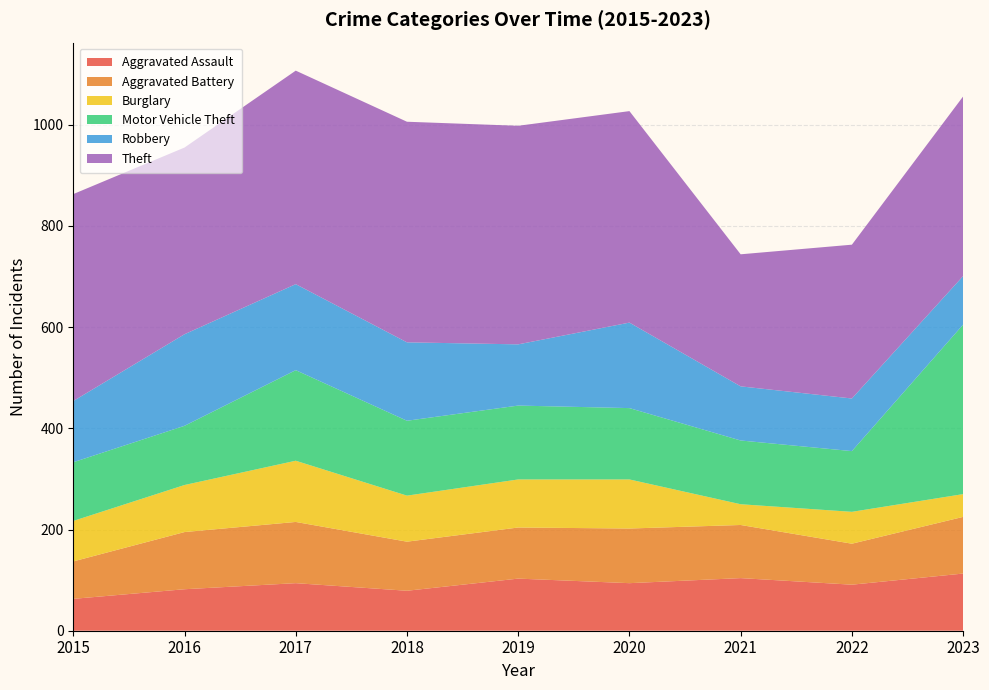

Reading left to right, list all the values displayed in this chart.

Aggravated Assault: 63	82	94	79	103	94	104	91	113
Aggravated Battery: 74	113	121	97	101	108	105	81	112
Burglary: 80	93	121	91	95	97	41	63	45
Motor Vehicle Theft: 116	117	179	148	146	141	126	120	335
Robbery: 121	181	170	155	121	169	107	104	96
Theft: 409	369	422	436	432	418	261	304	355